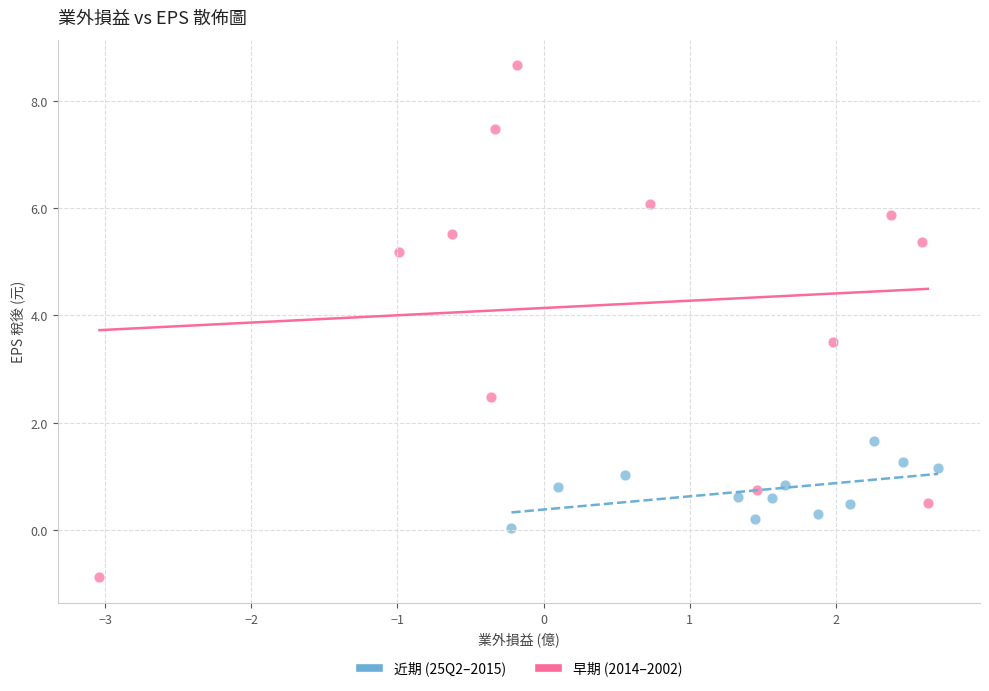

Which series contains the highest Y value?

早期 (2014–2002)